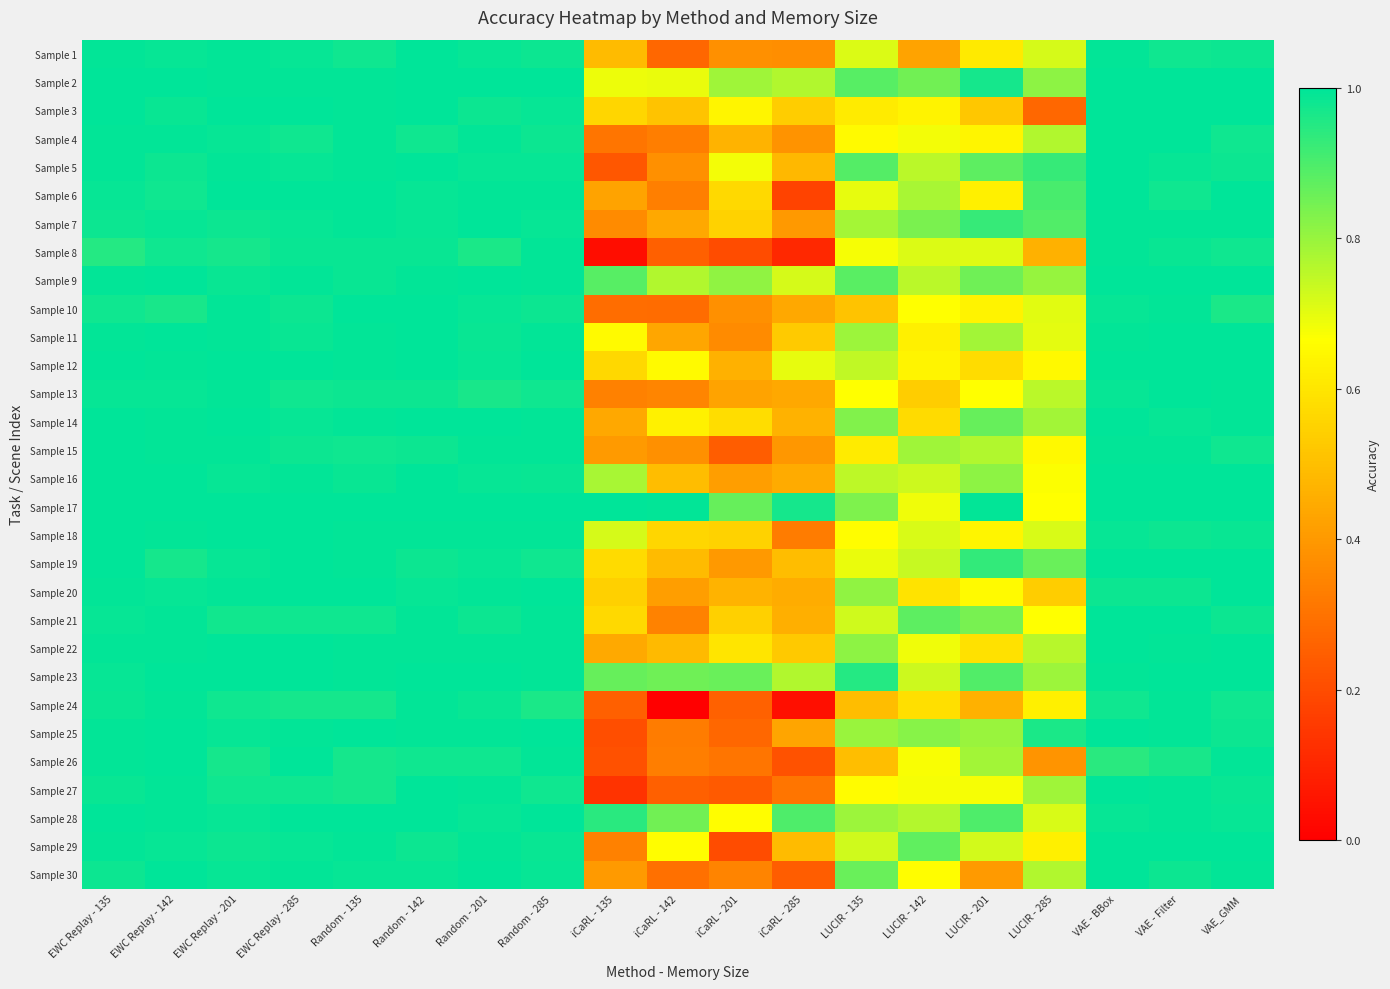

Count the number of categories in the chart.

19